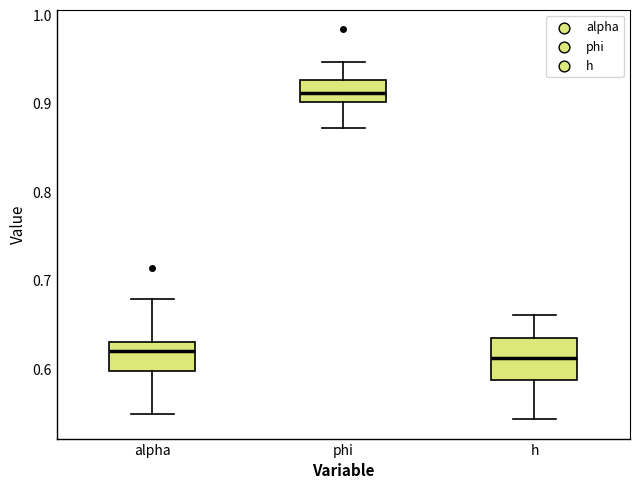

Which box has the highest median line?

phi